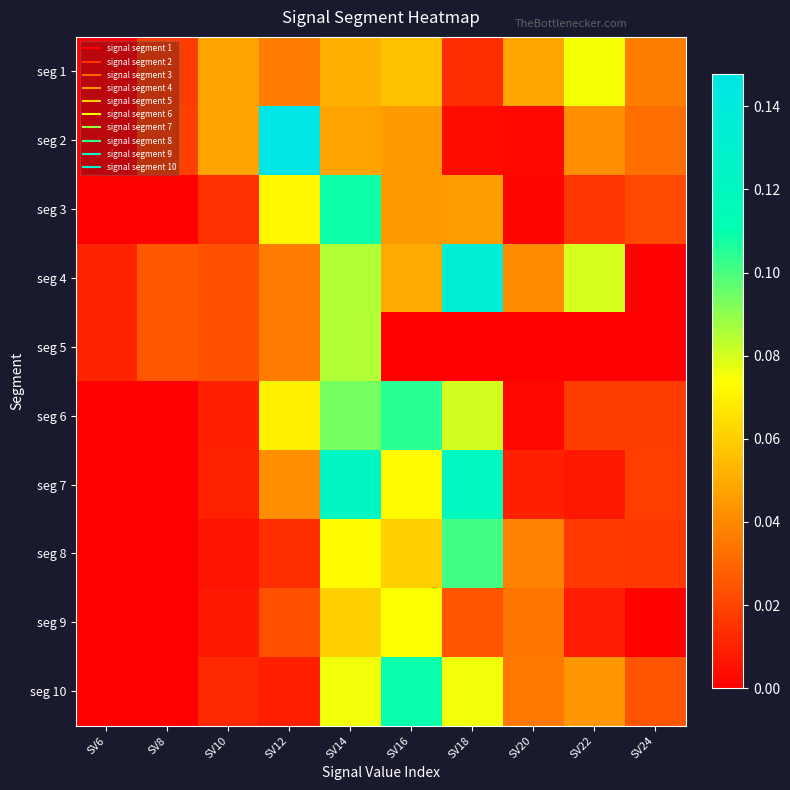

Which series changed the most between SV8 and SV22?

seg 1